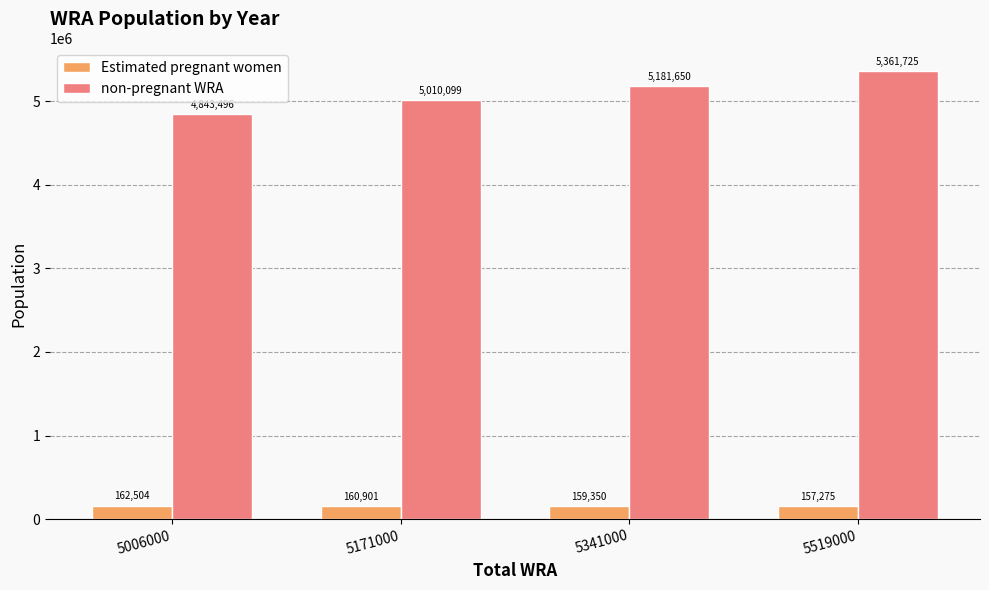

What are all the series names shown in the legend?

Estimated pregnant women, non-pregnant WRA